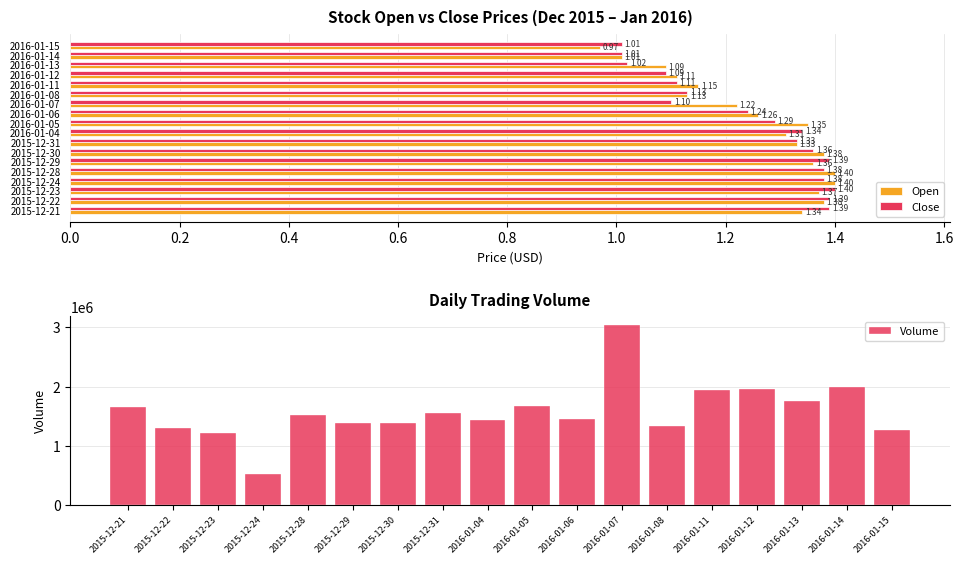

Is the value of Open at 2016-01-04 greater than the value of Close at 2016-01-05?

Yes